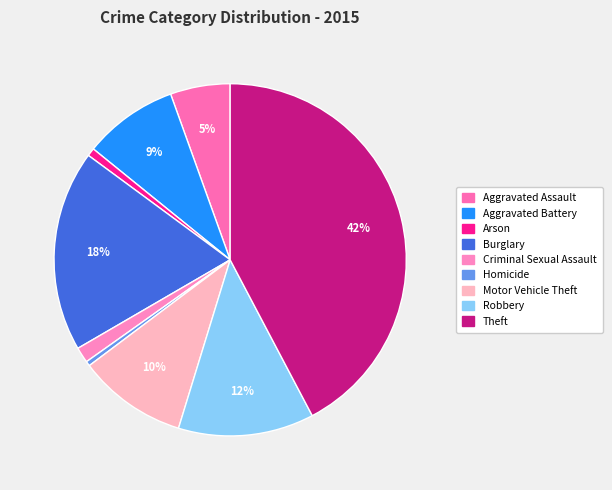

To the nearest percent, what is the combined percentage of Aggravated Battery and Criminal Sexual Assault?

10%